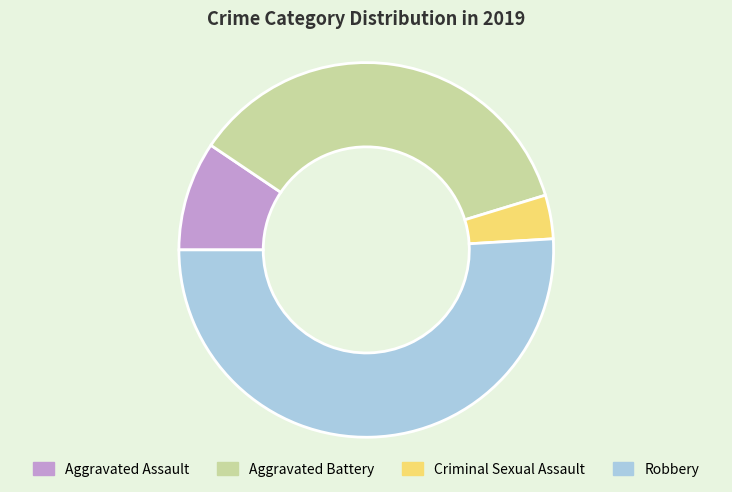

How many slices are in this pie chart?

4